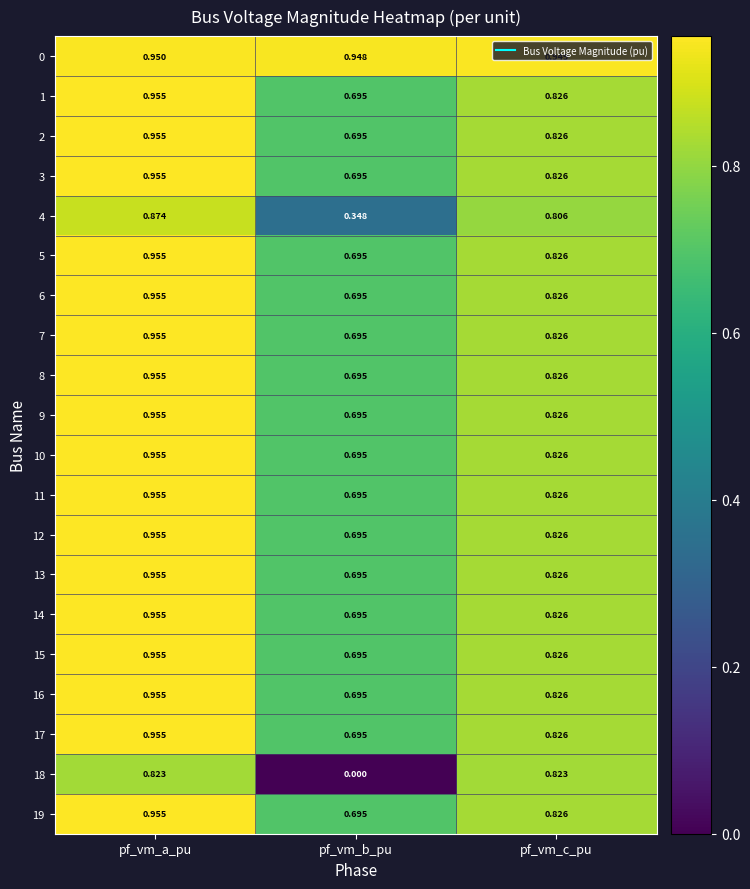

At which label is 6 closest to 0?

pf_vm_b_pu